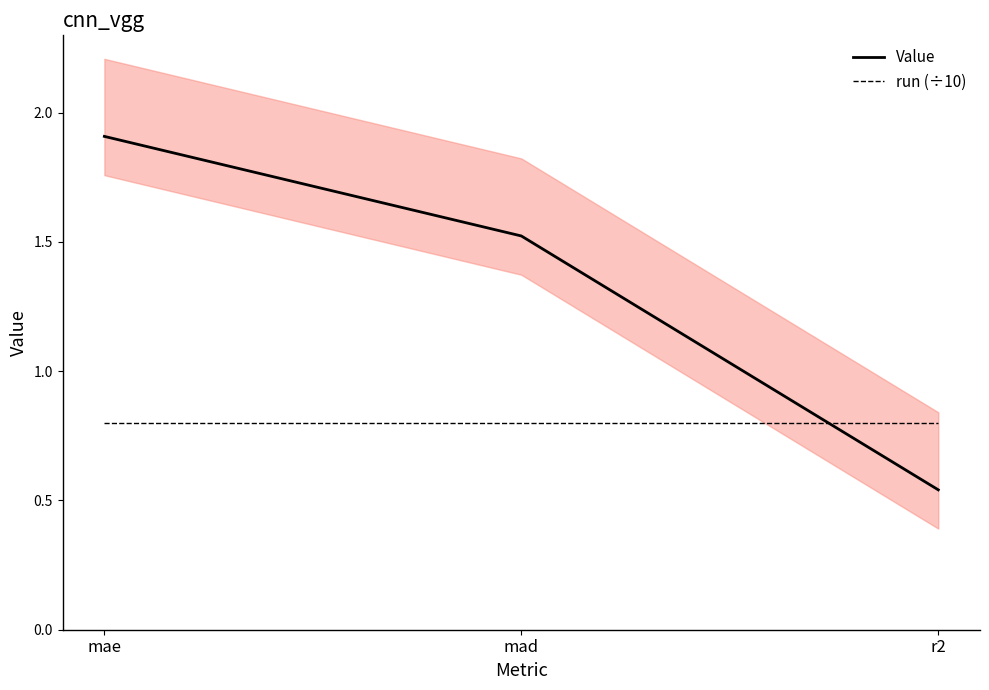

What is the sum of the Value values at mae and r2?

2.4